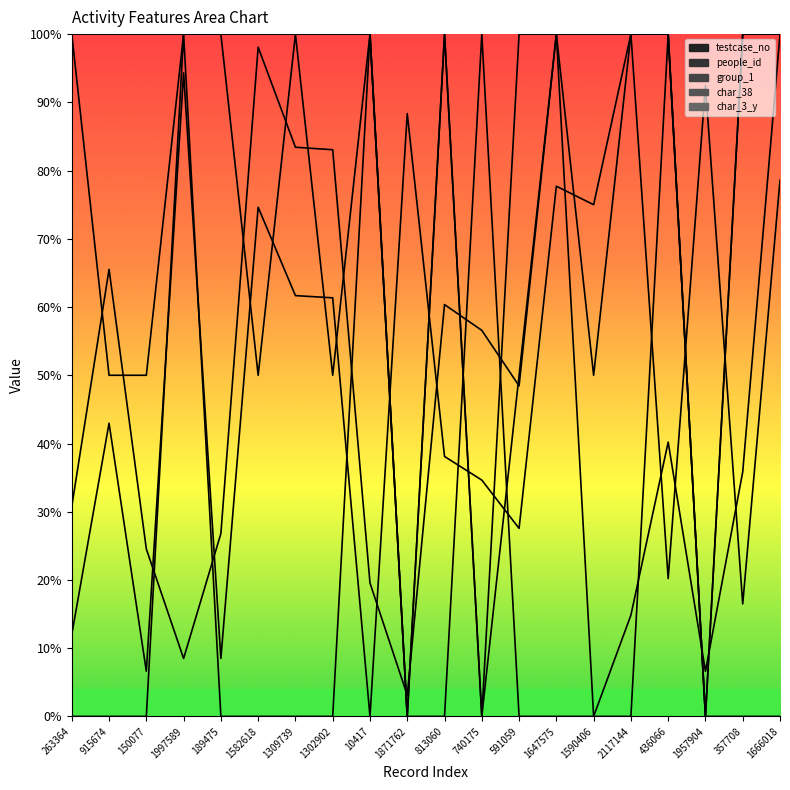

The value of char_38 at 591059 is 0.0. True or false?

True